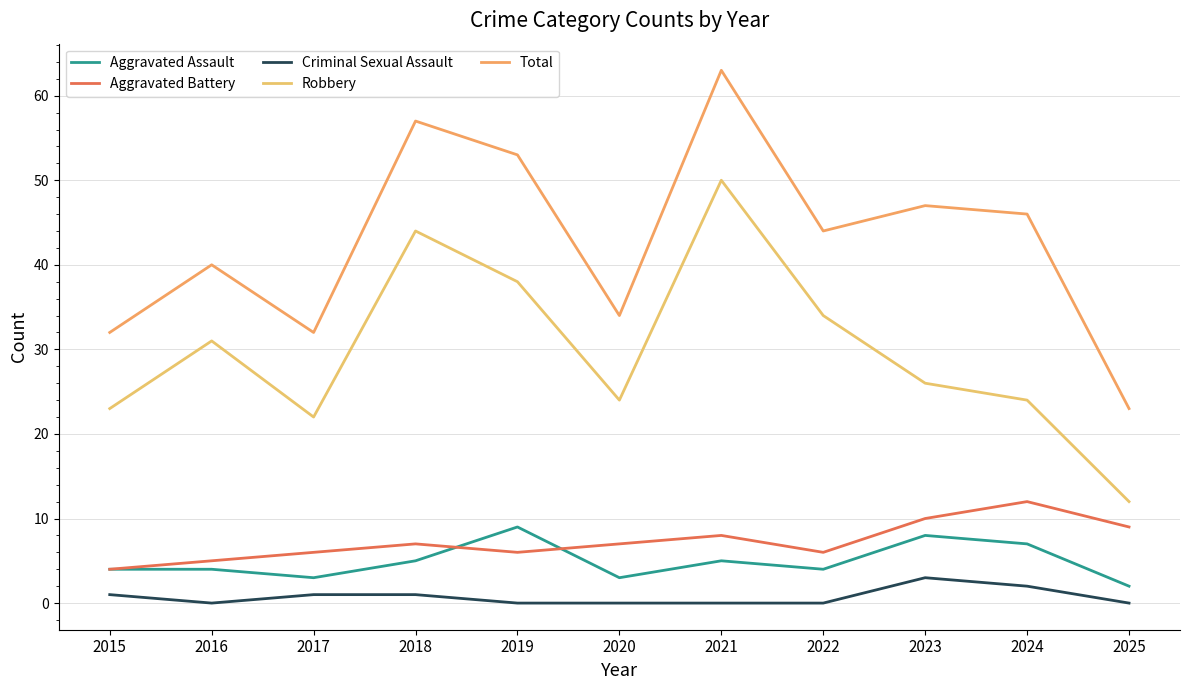

Is it true that Criminal Sexual Assault equals 2 at 2022?

False